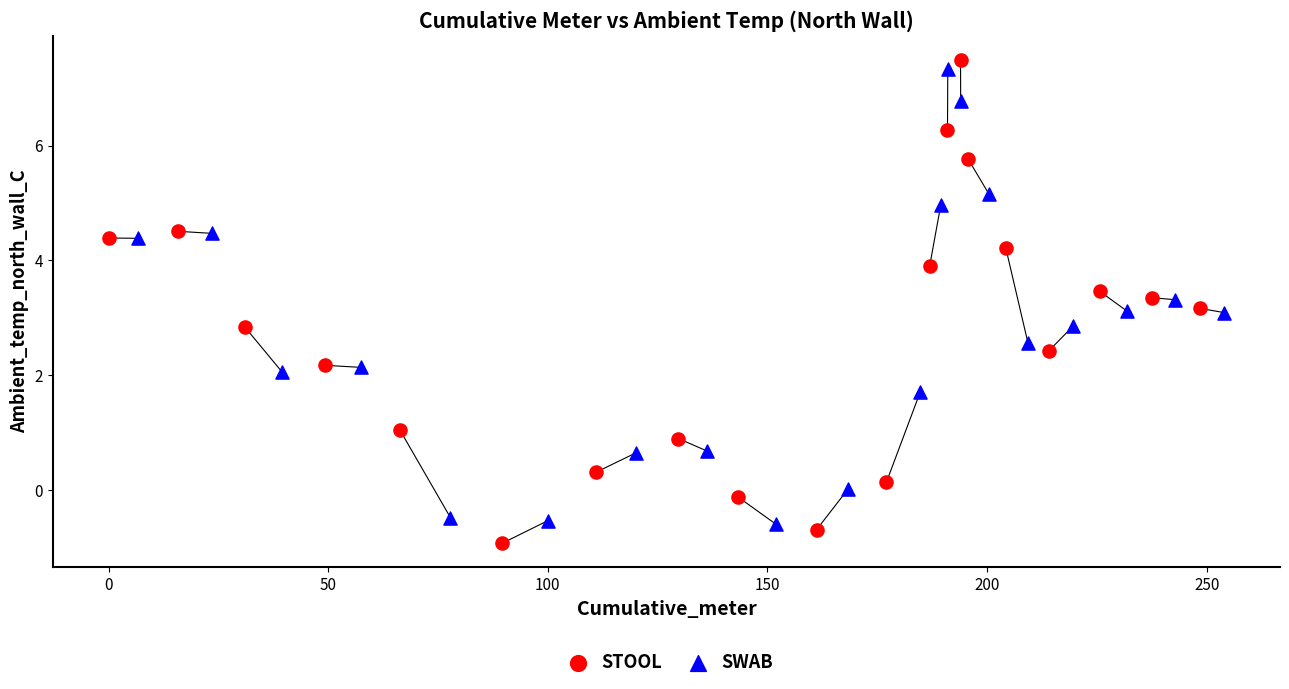

Which series reaches the minimum Y coordinate?

STOOL